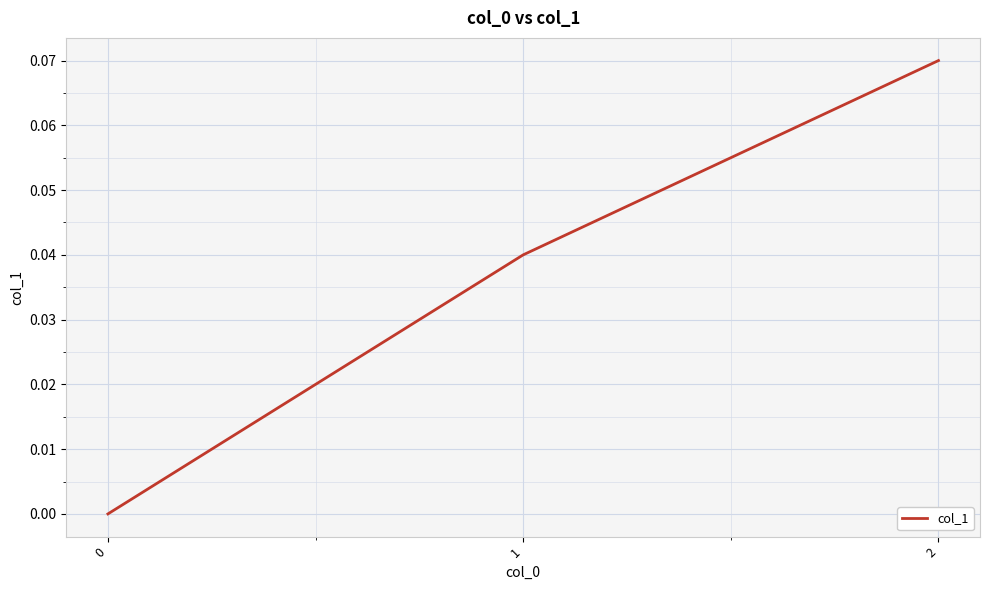

Is it true that the value at 0 is 0.0?

True